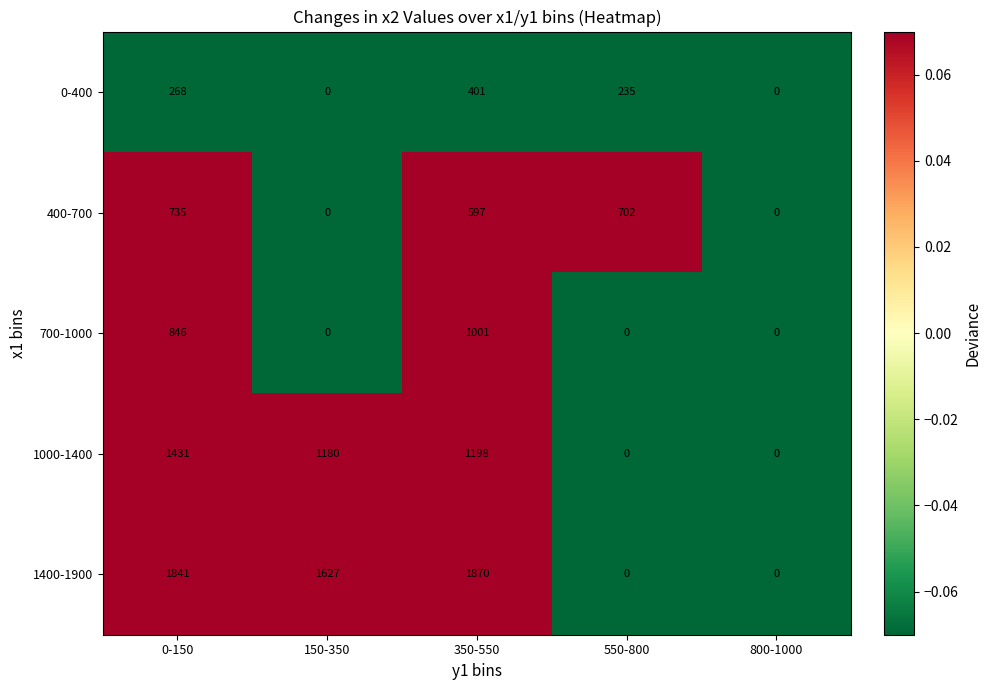

At how many categories does at least one series exceed 153?

4